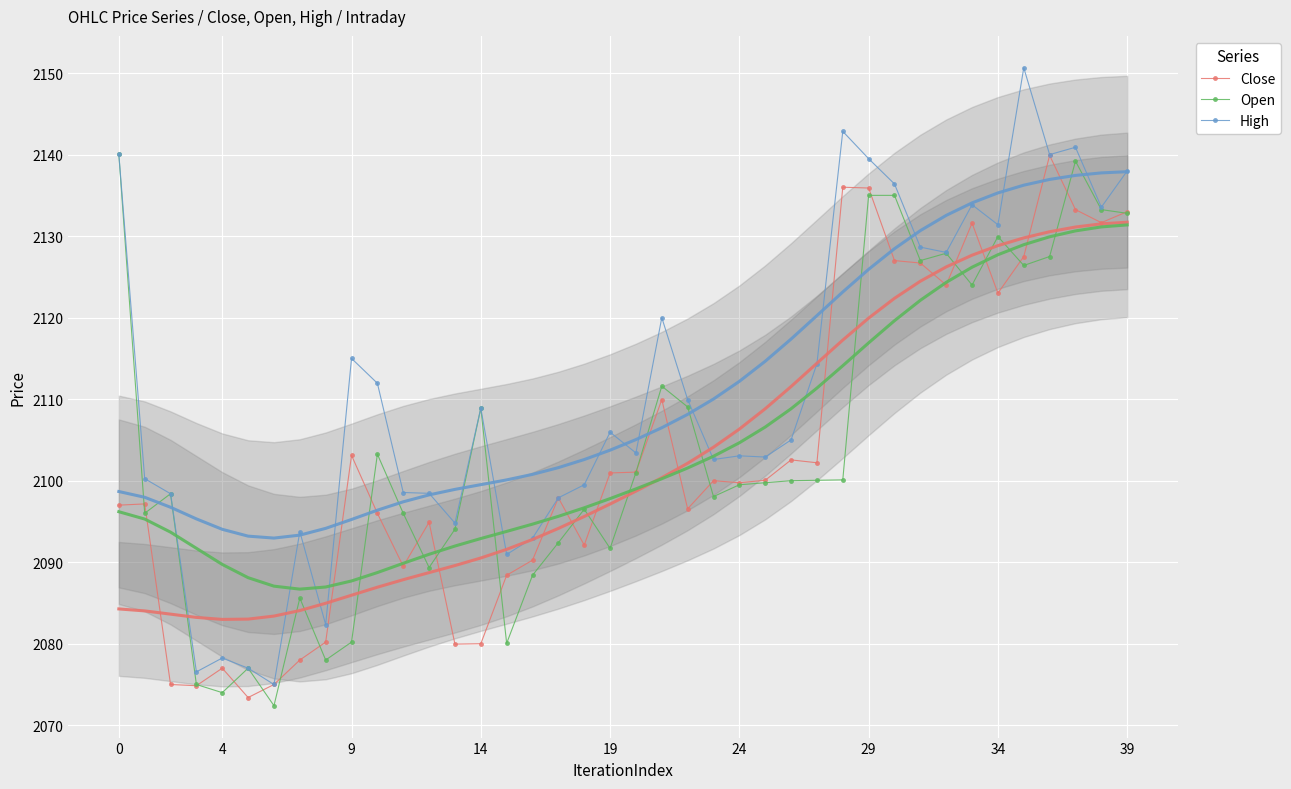

How many categories are shown in the chart?

40